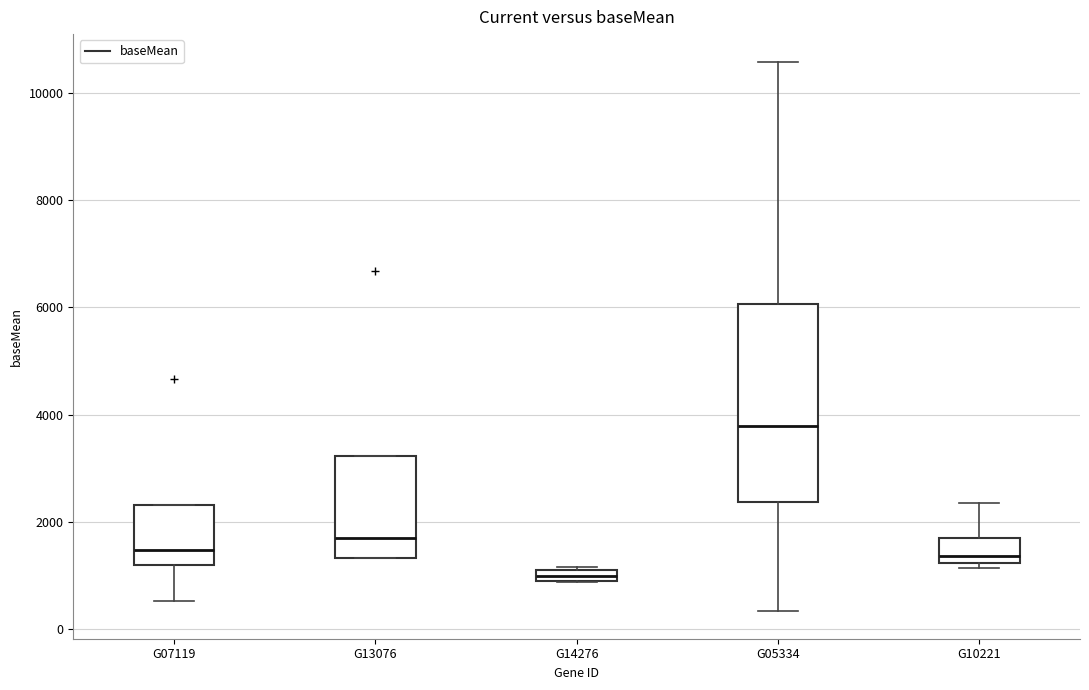

Which box is the tallest, from its lower edge to its upper edge?

G05334